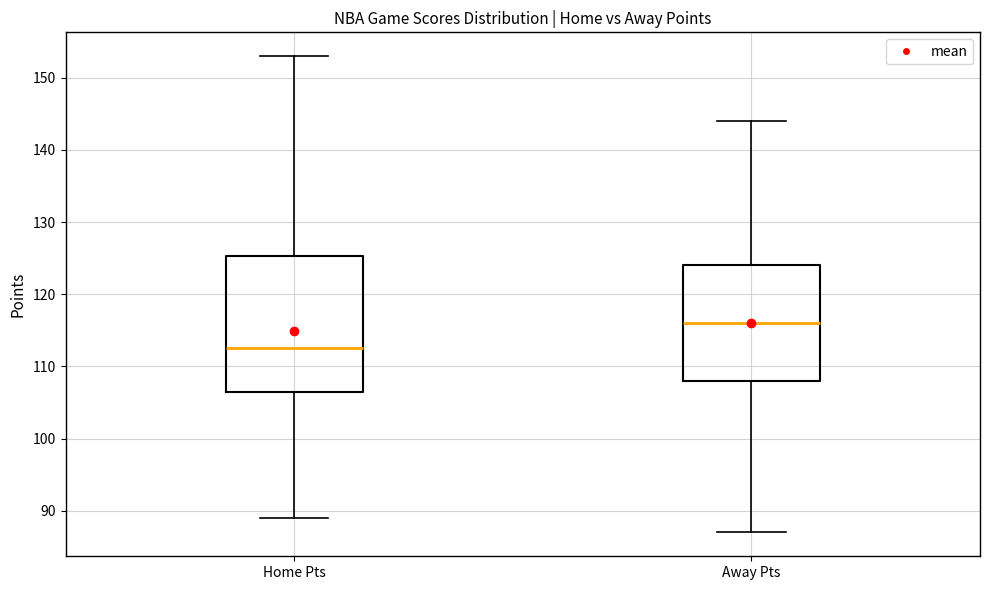

Where does the upper whisker of the box for Away Pts end on the y-axis? The values are not printed on the chart, so give them approximately, as read against the axis.

144